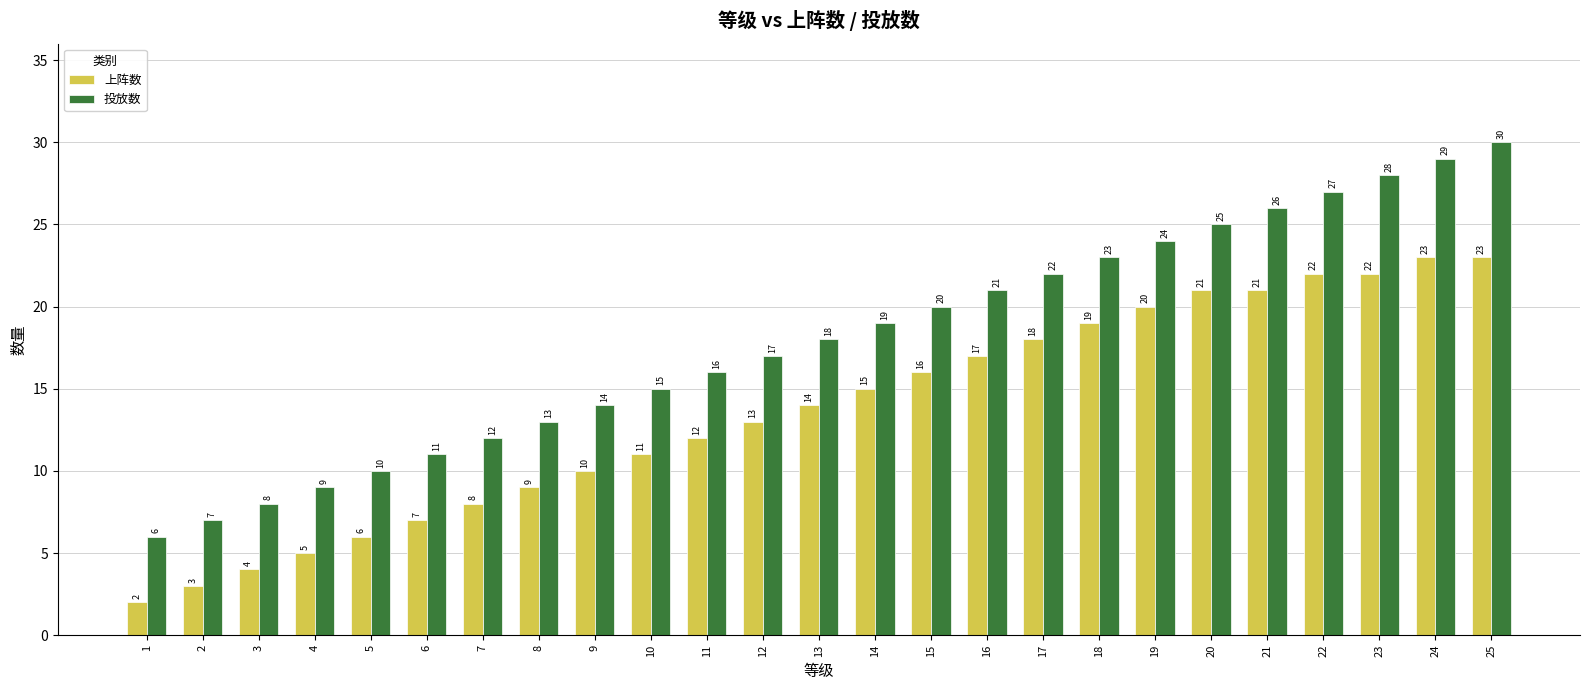

What is the total value across all series at 12?

30